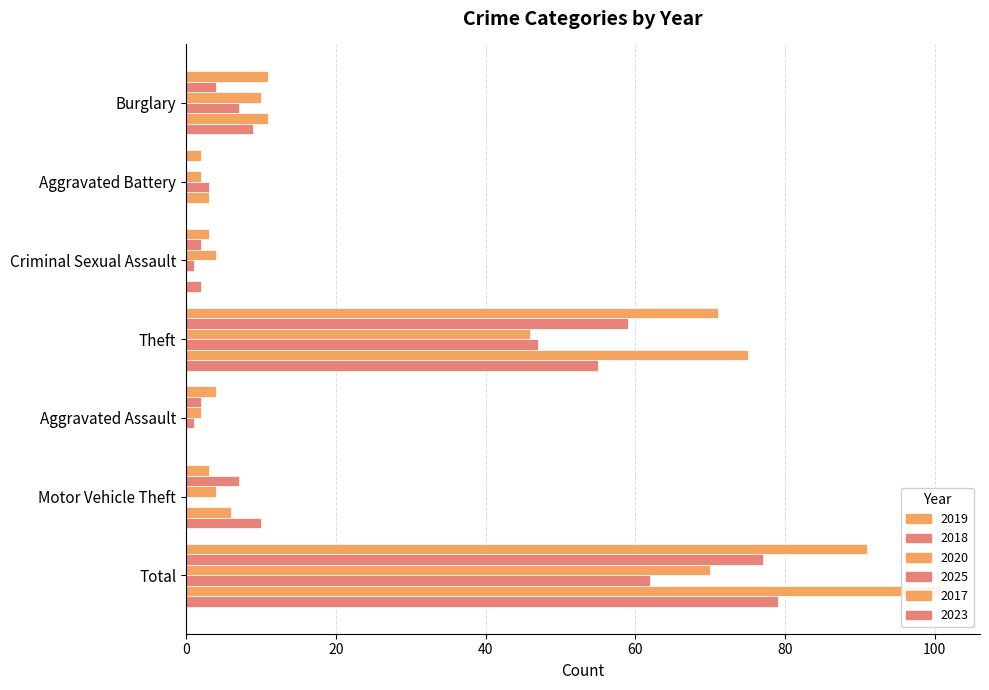

The 2025 series shows 30 at Total. True or false?

False